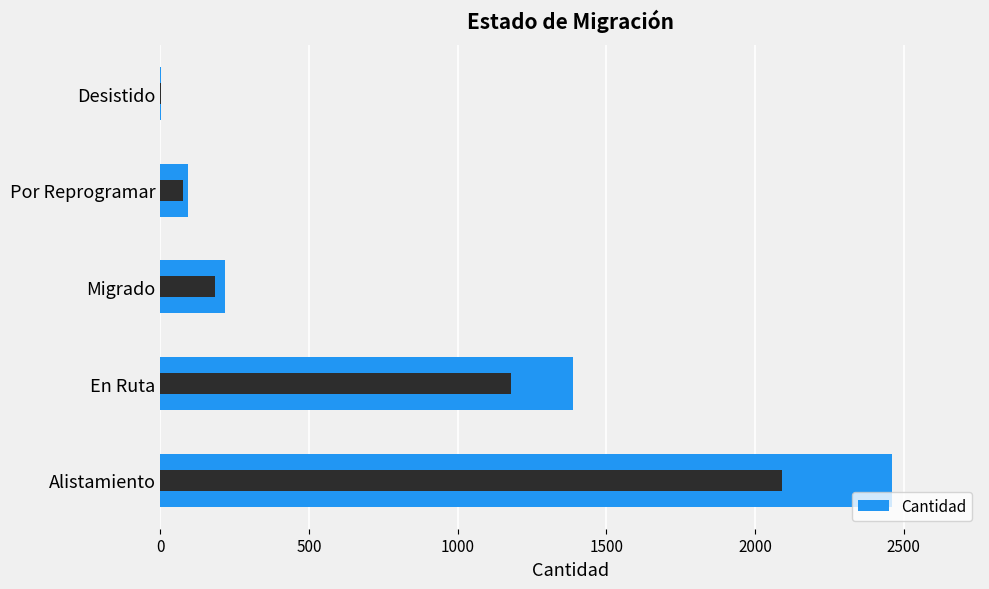

Count the number of data series in this chart.

1